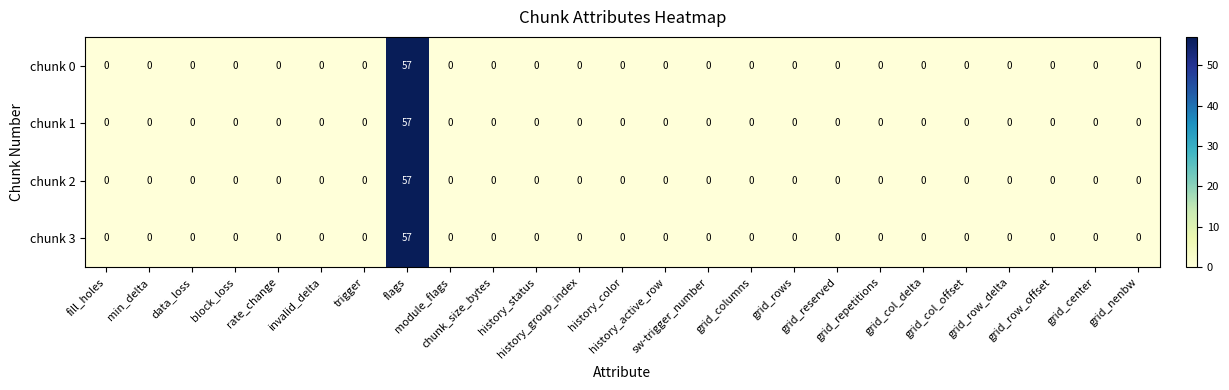

What is the sum of all chunk 3 values?

57